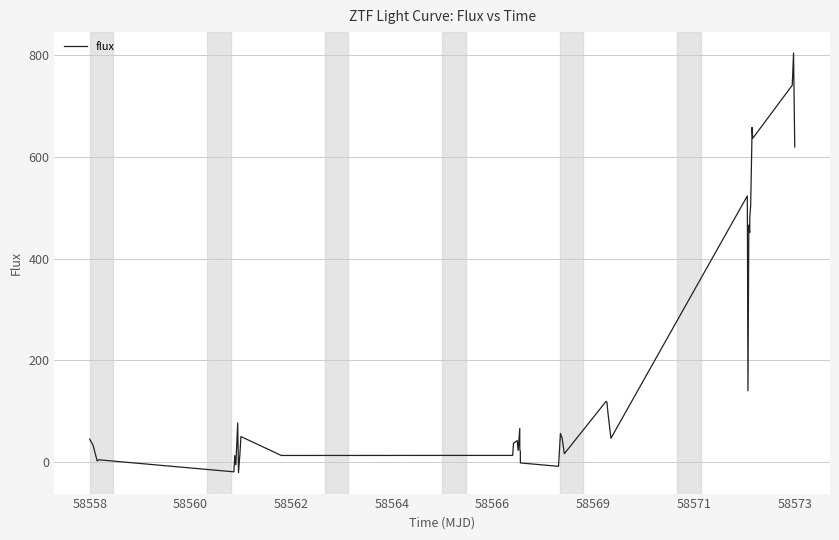

What is the difference between the maximum and minimum values?

824.6